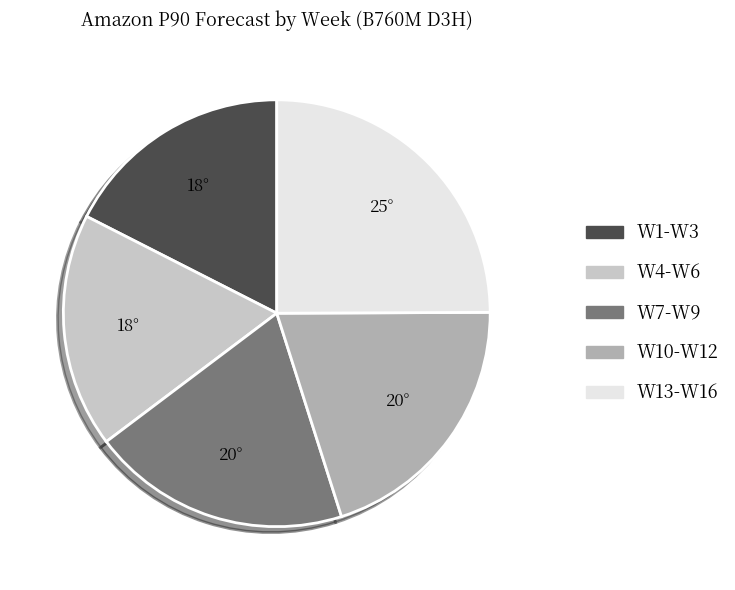

Do W4-W6 and W13-W16 together represent more than half of the pie?

No